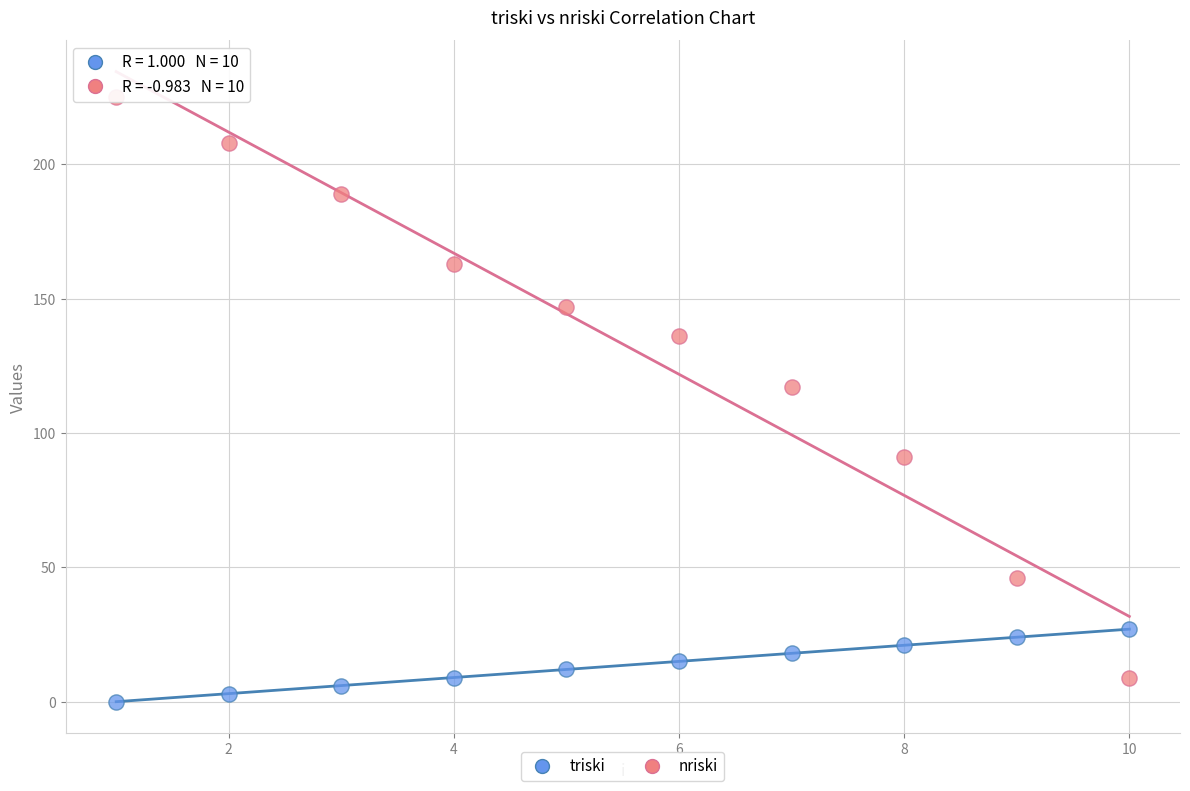

Which series reaches the minimum Y coordinate?

triski